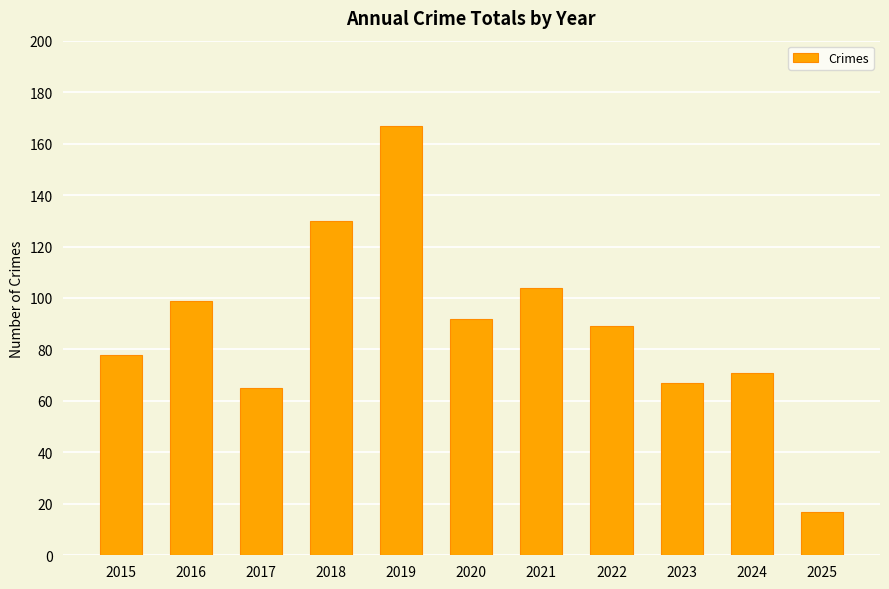

The chart shows a value of 17 at 2025. True or false?

True